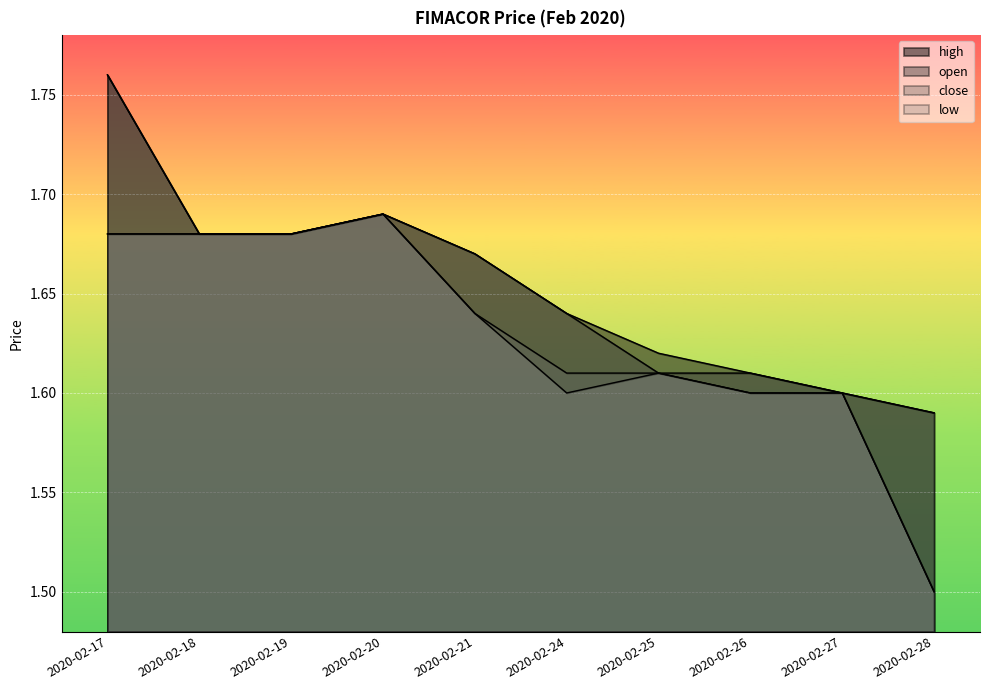

At which category does the chart reach its minimum across all series?

2020-02-28